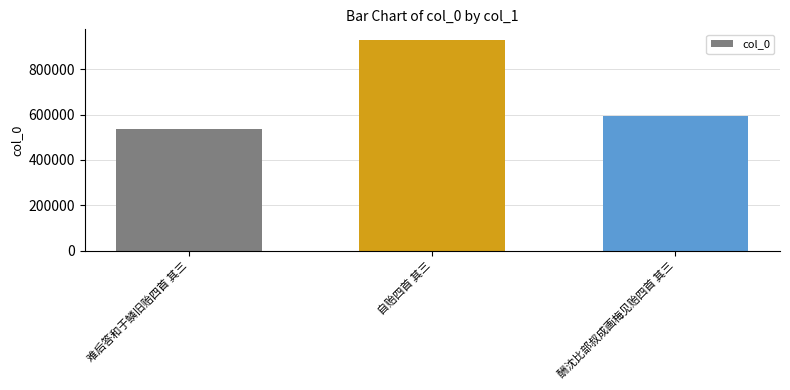

List the labels in order of value, smallest first.

难后答和于鳞旧贻四首 其三, 酬沈比部叔成画梅见贻四首 其三, 自贻四首 其三